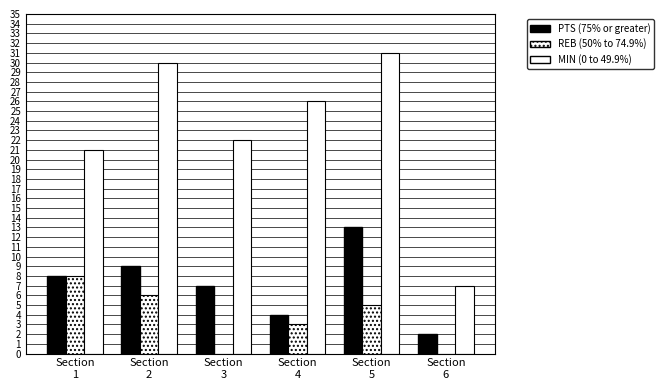

How many series are shown in this chart?

3